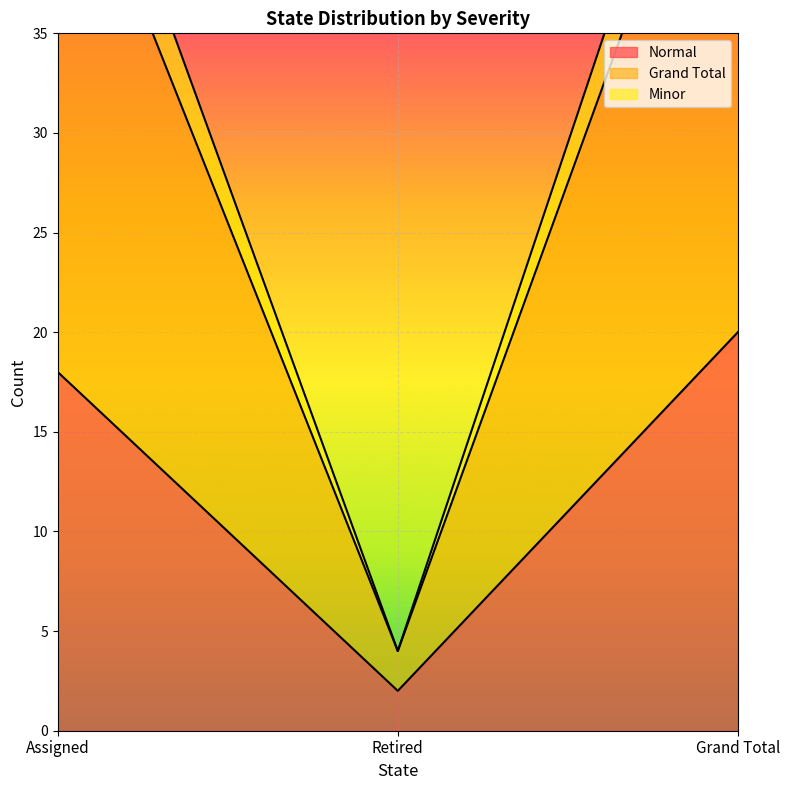

At which category does the chart reach its peak across all series?

Grand Total